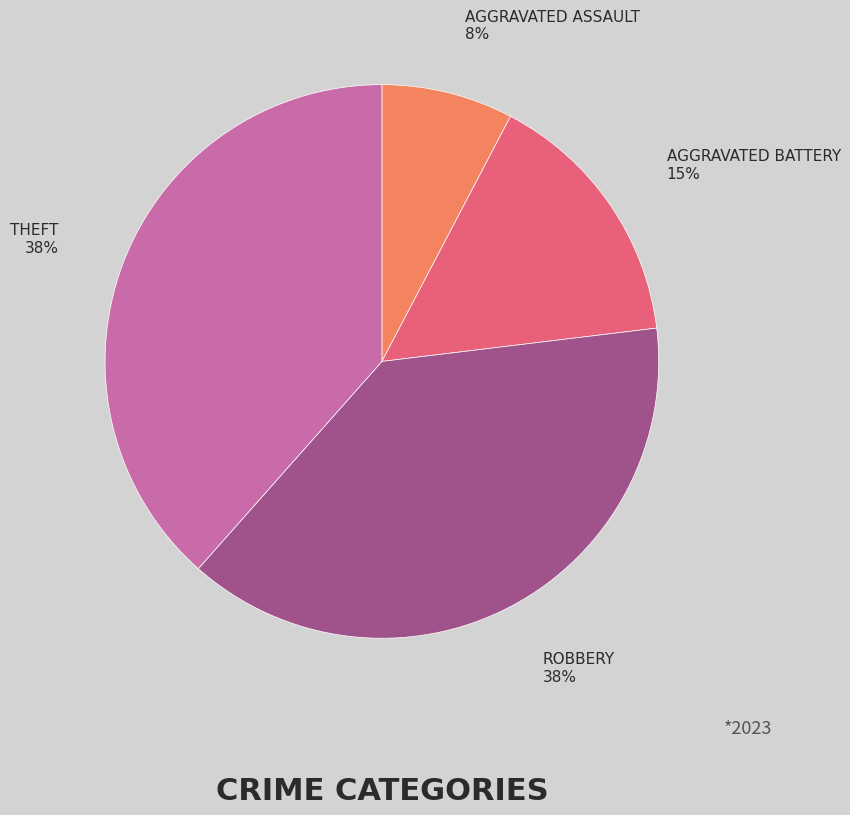

To the nearest percent, what is the average slice percentage?

25%